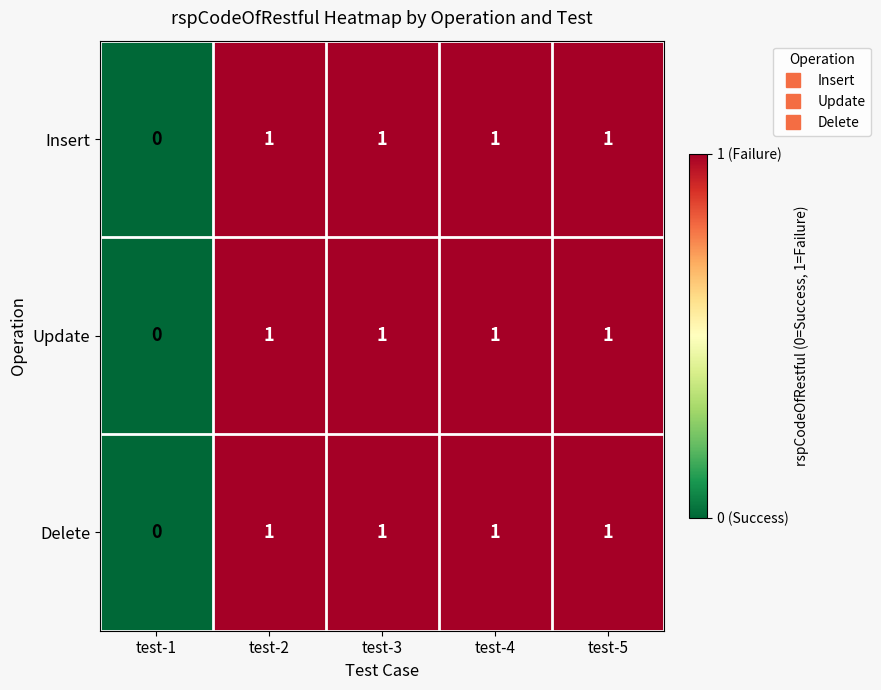

Is it true that Delete equals 1 at test-5?

True